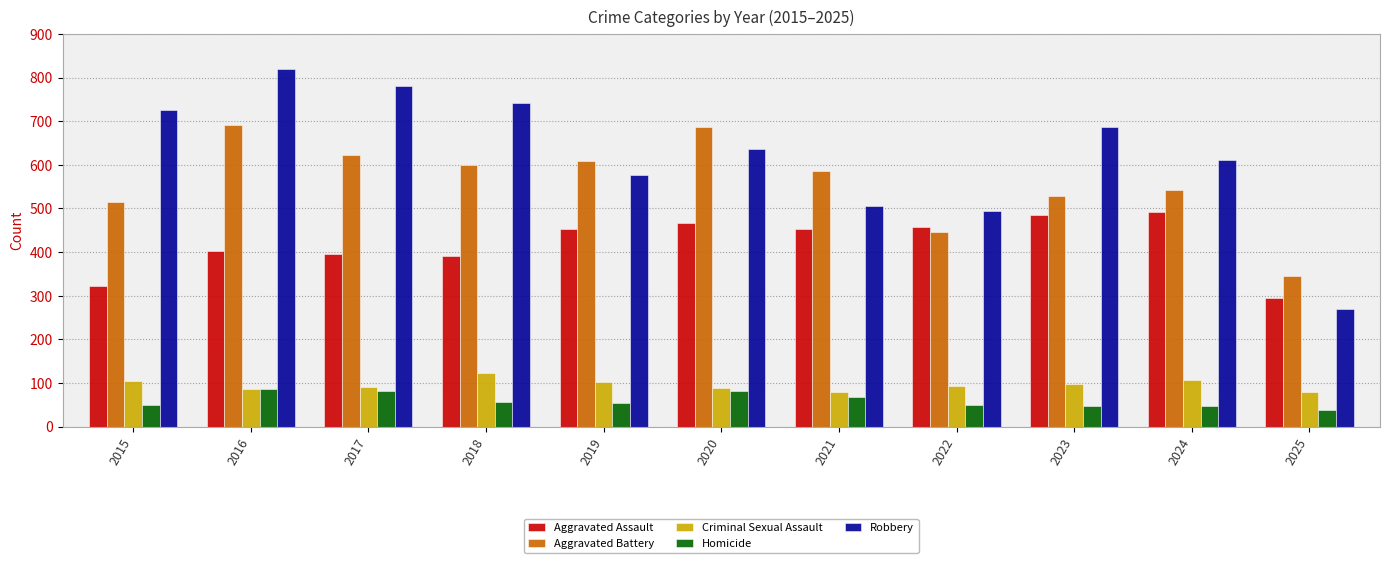

Which category has the lowest value across all series?

2025